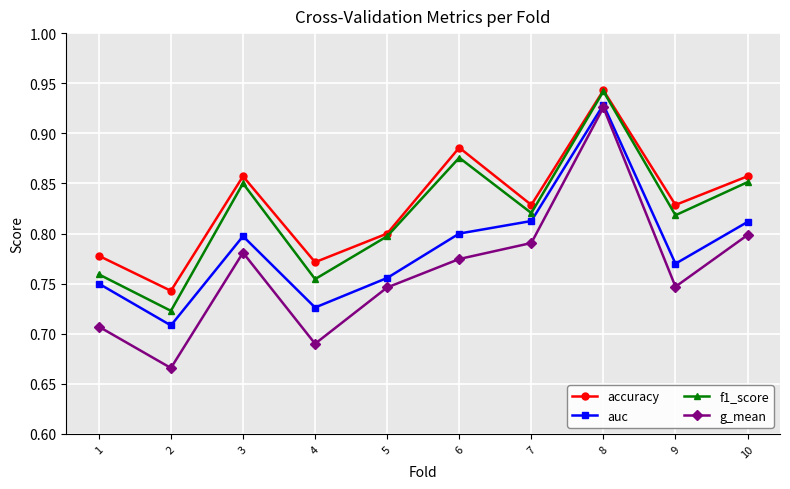

What is the total value across all series at 2?

2.8